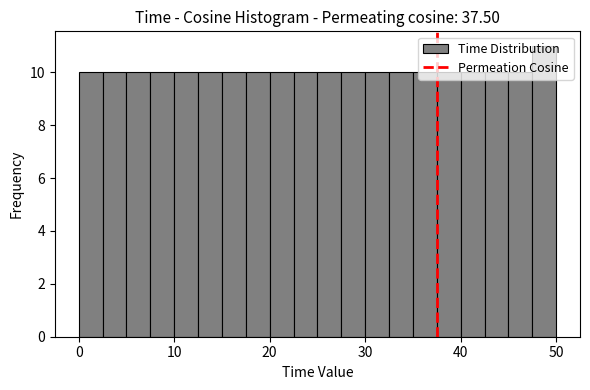

Read against the x-axis, roughly where is the centre of the tallest bar?

49